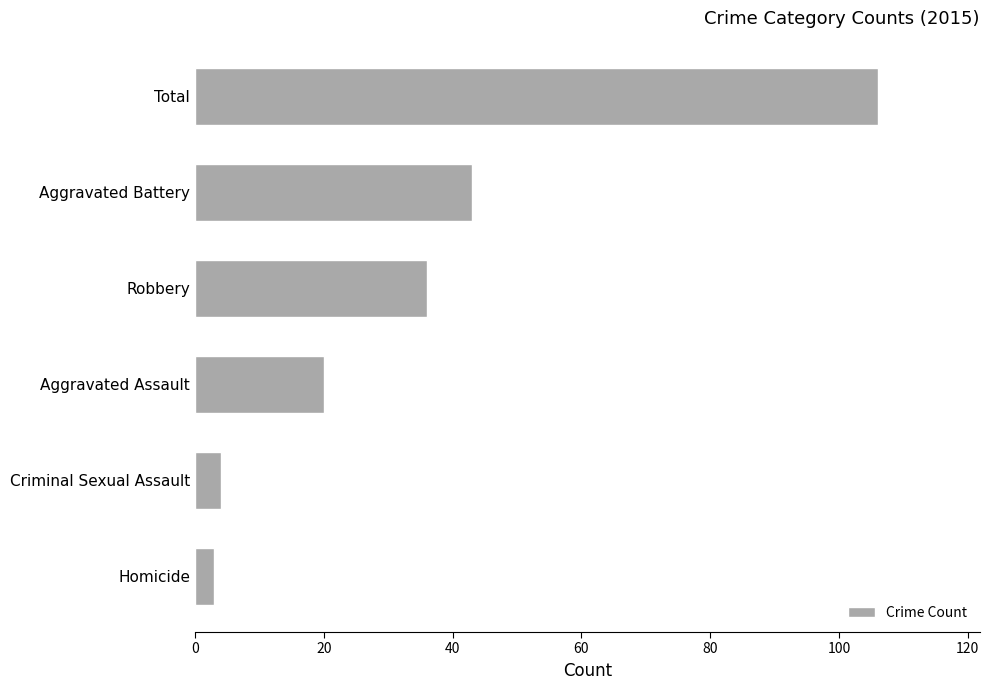

Where is the data nearest to the value 54?

Aggravated Battery